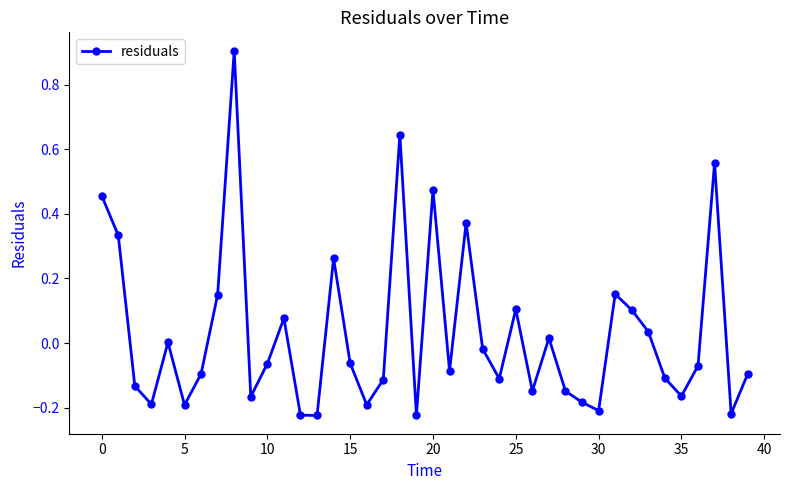

What is the difference between the second highest and minimum values?

0.9